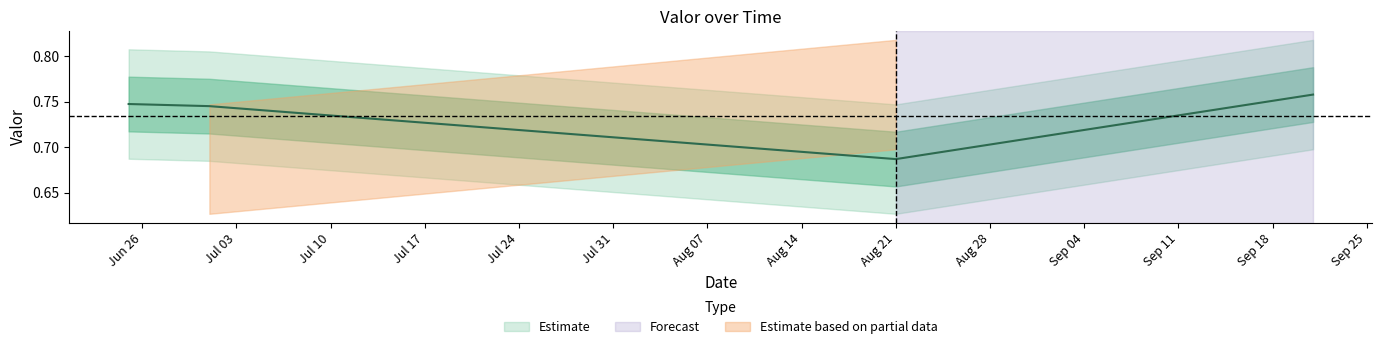

Where is the data nearest to the value 0?

Aug 21